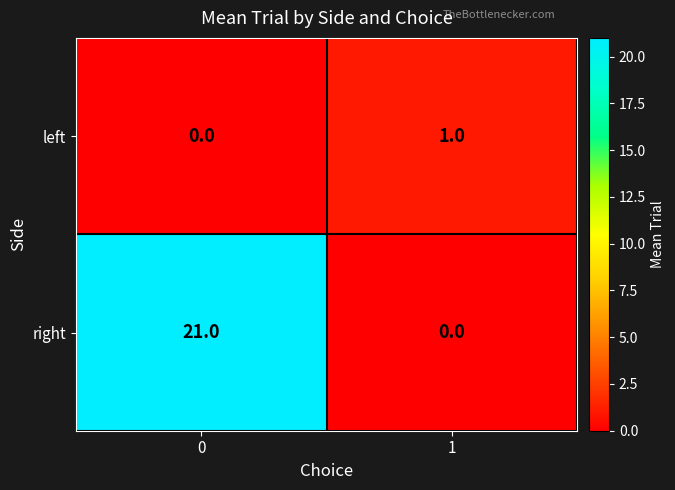

How many positive values does the right series have?

1